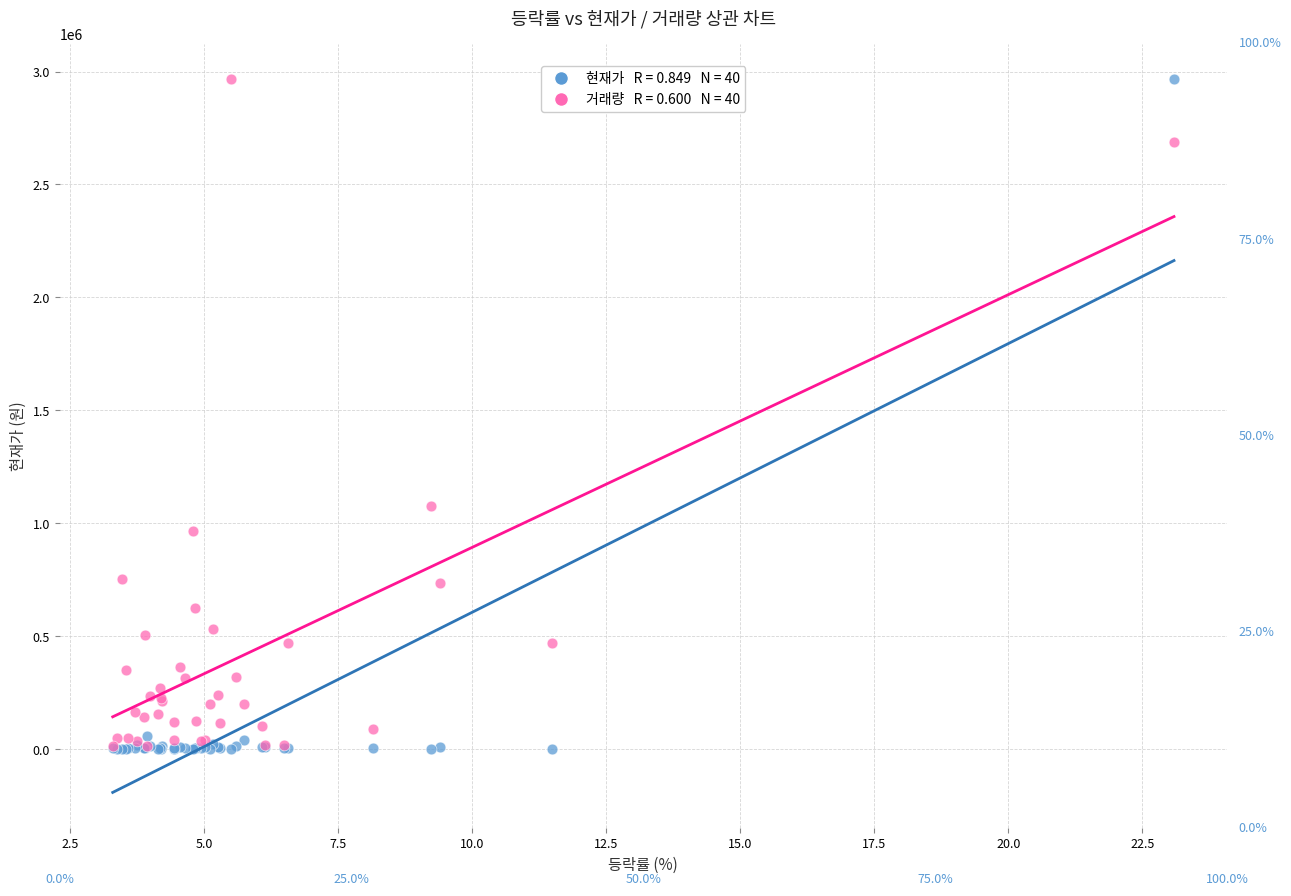

Across all series, what Y value is closest to 1483145?

1075638.4